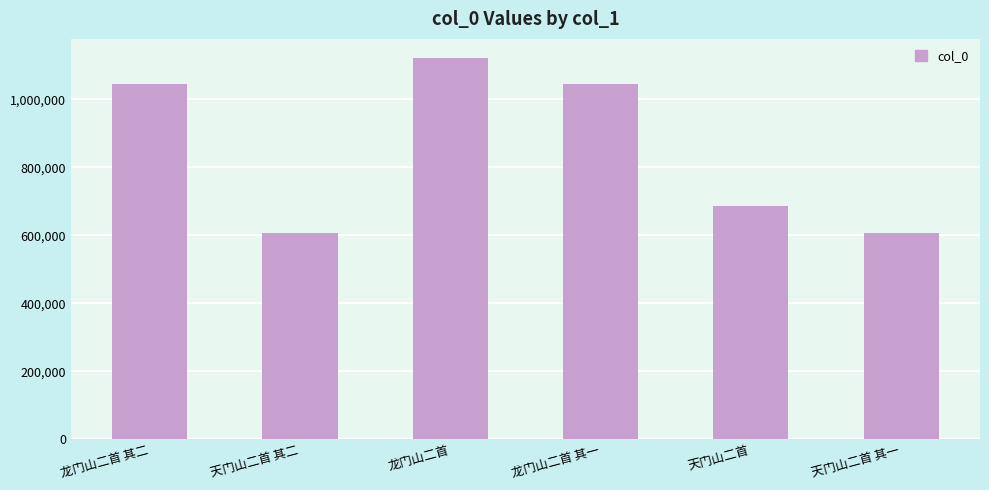

What is the change in value from 龙门山二首 其二 to 龙门山二首?

+77587